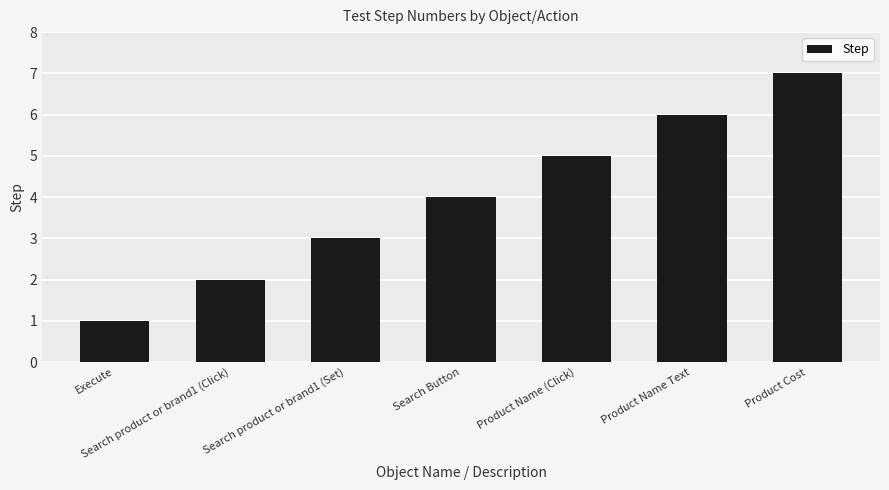

True or false: the data shows 7 at Product Name (Click).

False